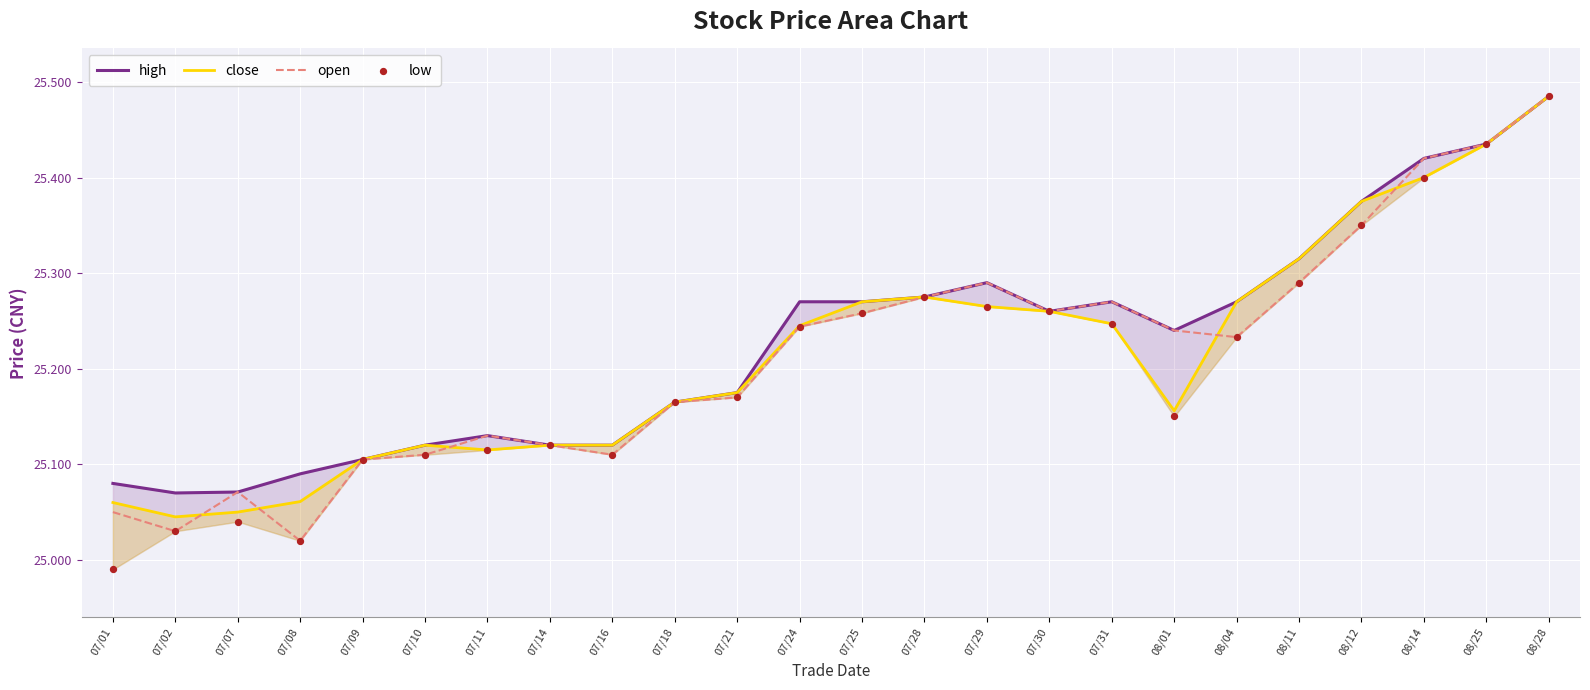

What is the total value across all series at 07/07?

100.2